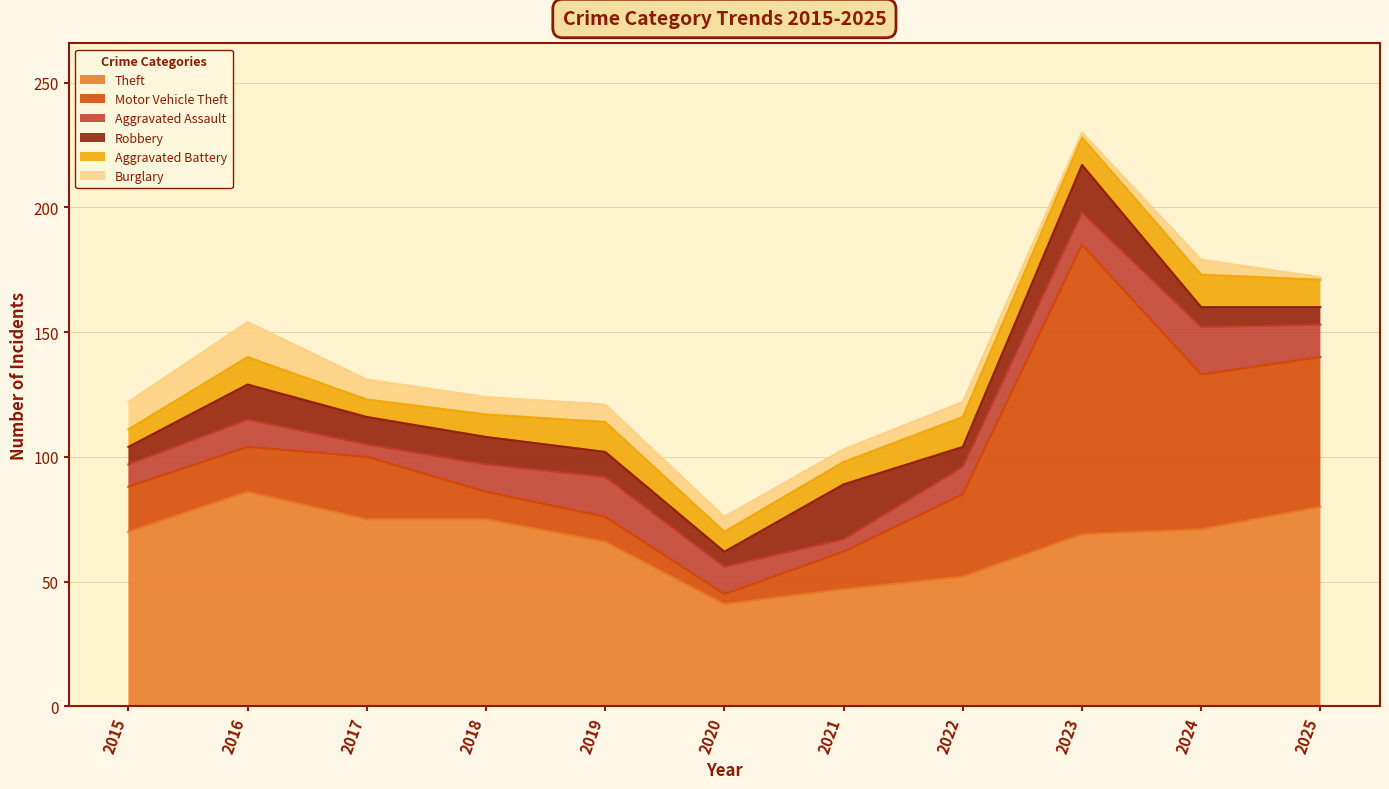

What are all the series names shown in the legend?

Theft, Motor Vehicle Theft, Aggravated Assault, Robbery, Aggravated Battery, Burglary